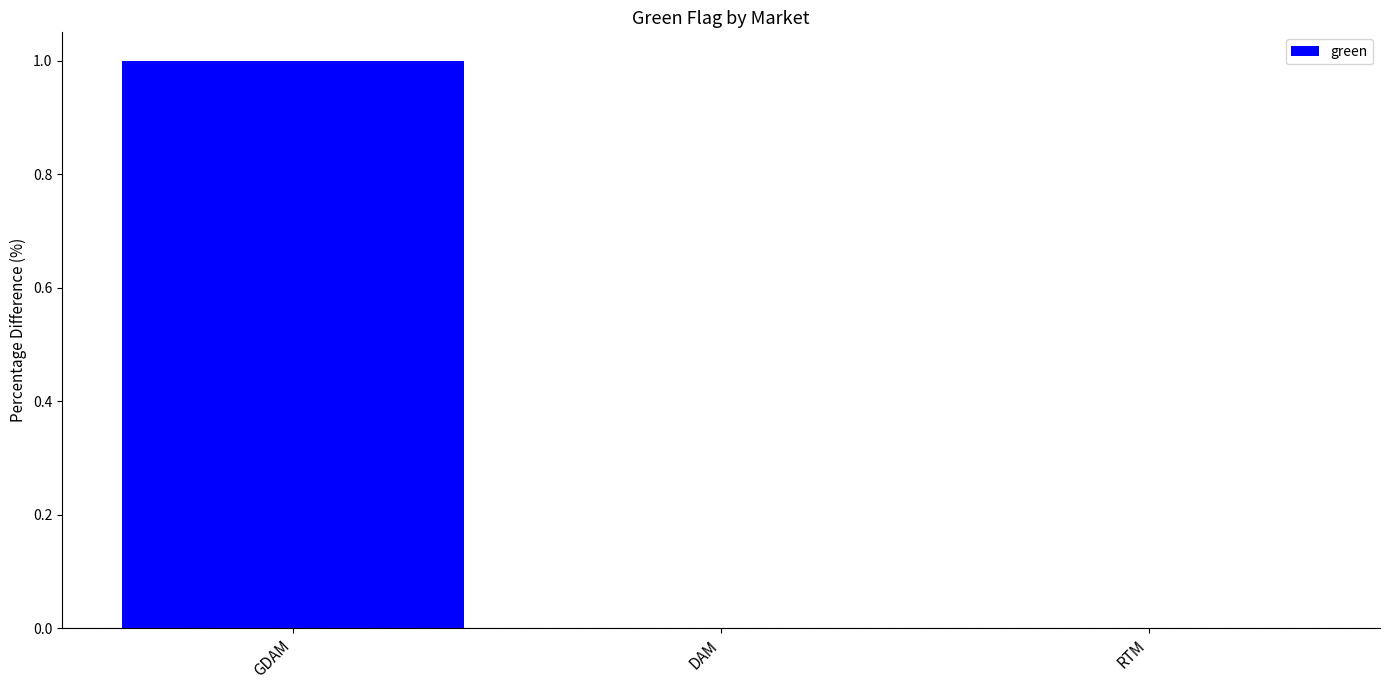

Reading left to right, extract all data points from this chart.

1	0	0